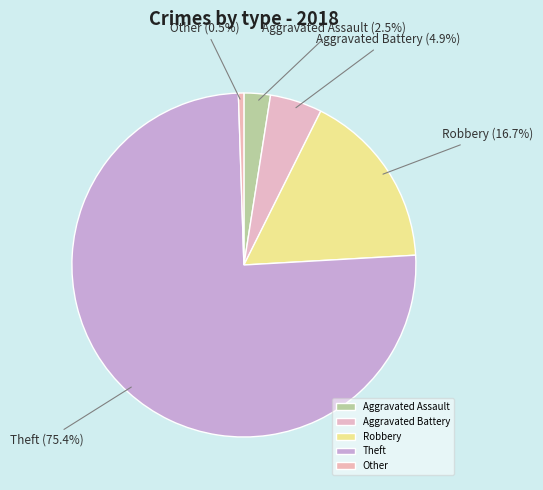

Combined, do Other and Aggravated Assault account for over 50%?

No